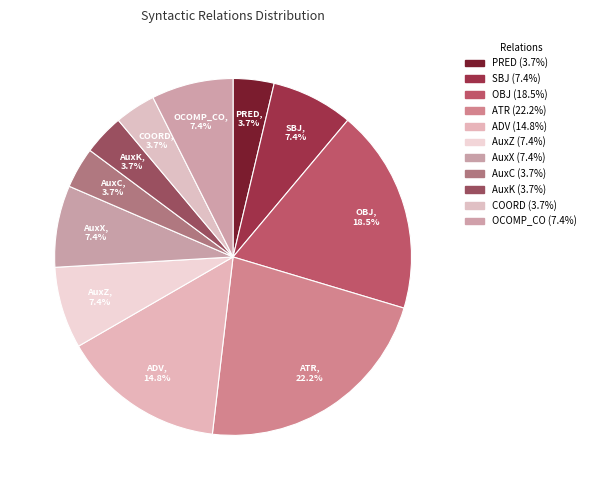

Count the number of slices in the pie.

11